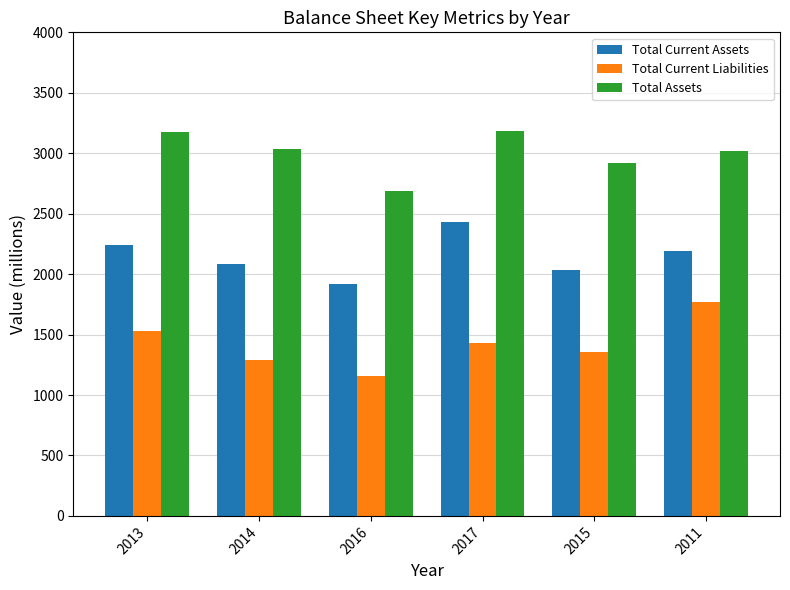

At how many categories does at least one series exceed 1880?

6